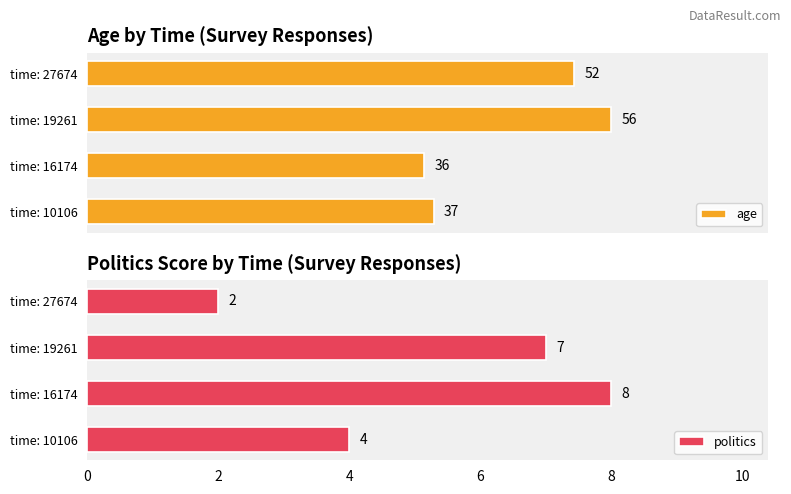

Is it true that politics equals 3 at 6?

False